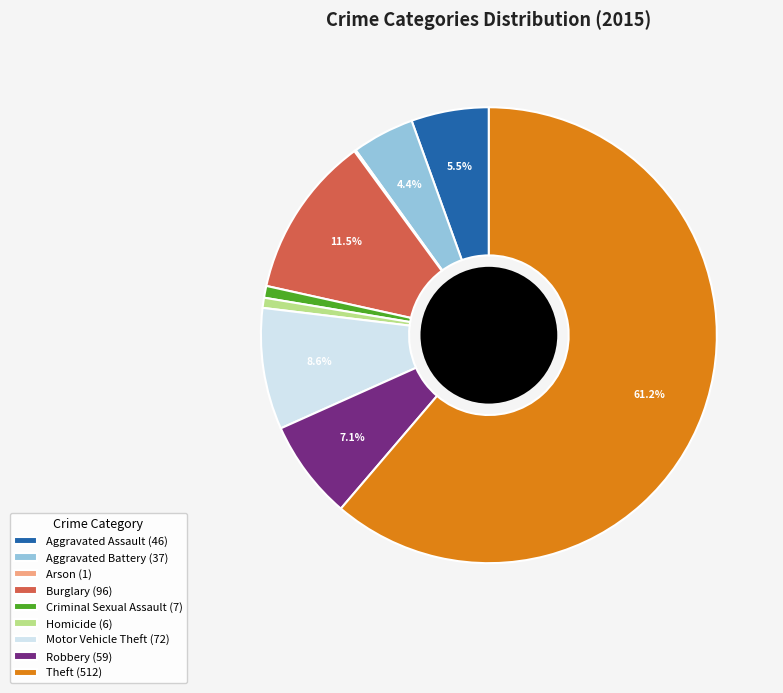

Is it true that Robbery is 7% of the pie?

True